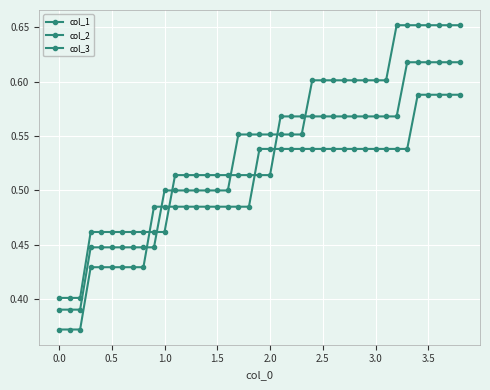

What is the difference between the second highest and minimum values in the col_2 series?

0.3